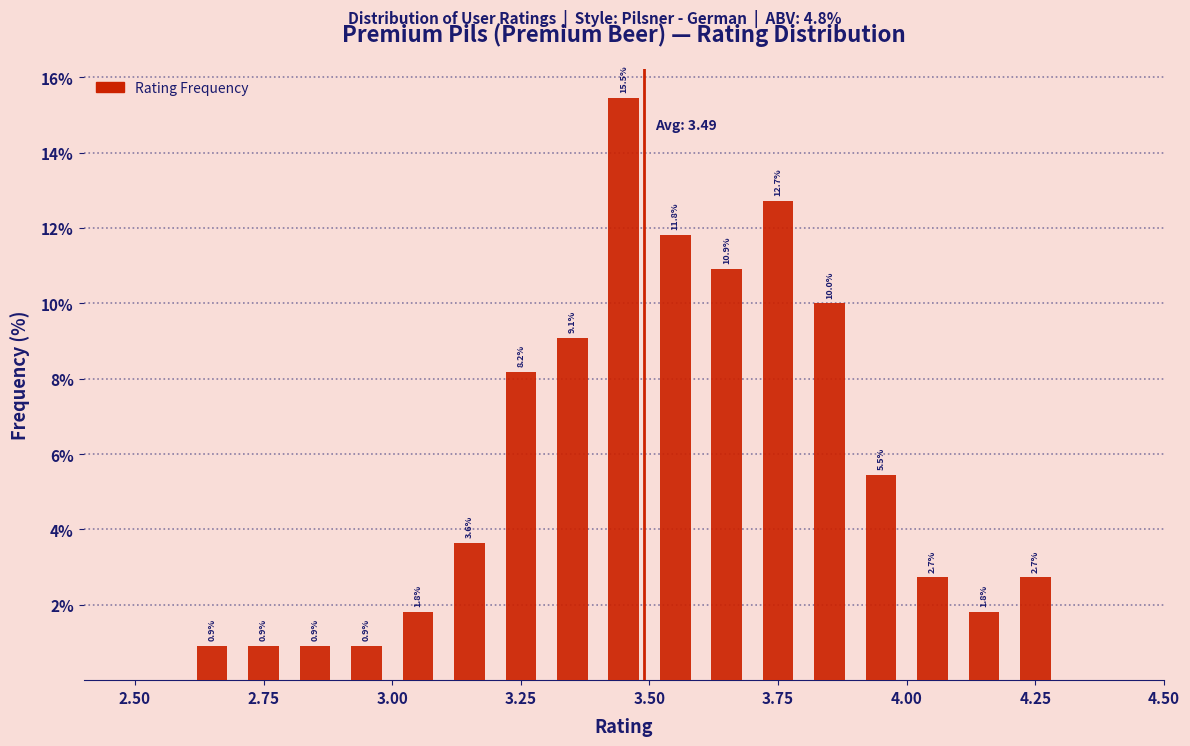

Around what value on the x-axis is the tallest bar? Give the approximate position of its centre, as read against the axis.

3.45